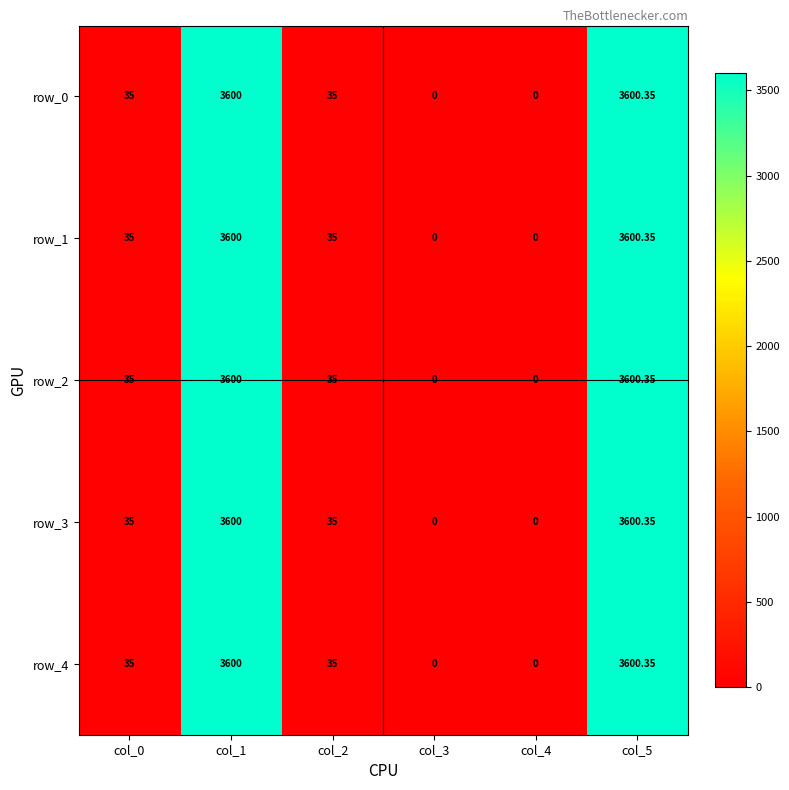

Is the value of row_4 at col_5 greater than the value of row_1 at col_0?

Yes